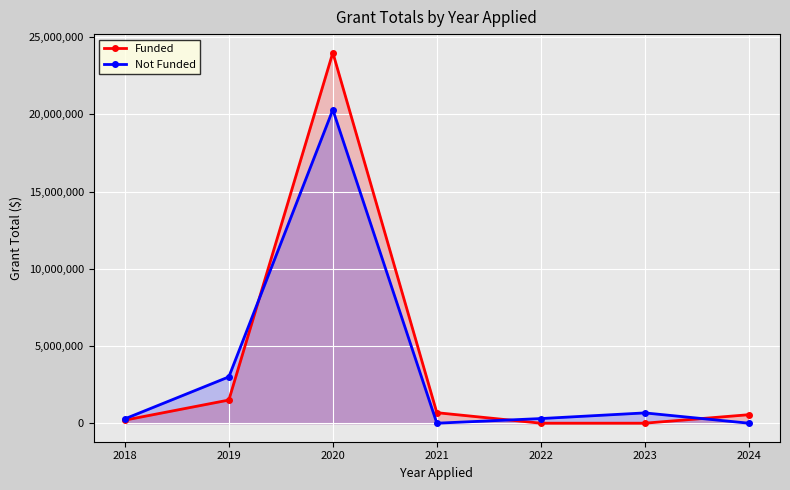

How many distinct data groups are displayed?

2